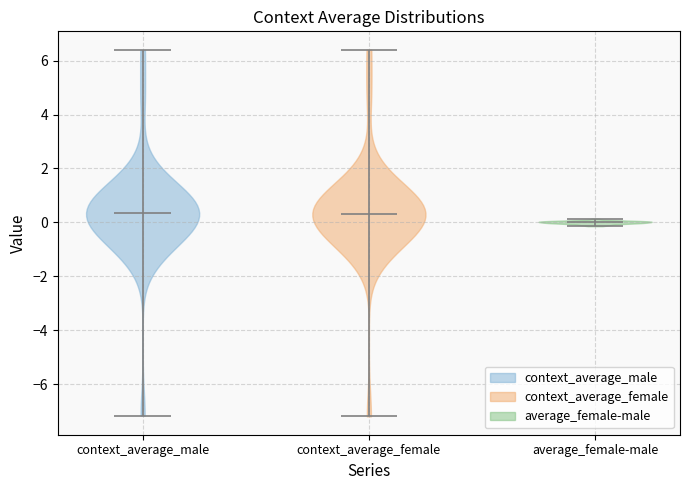

Reading left to right, read every violin against the y-axis: where its median line is, and the lowest and highest points it reaches. The values are not printed on the chart, so give them approximately, as read against the axis.

context_average_male: median line 0.4, lowest point -7.2, highest point 6.4
context_average_female: median line 0.4, lowest point -7.2, highest point 6.4
average_female-male: median line 0.0, lowest point -0.2, highest point 0.2